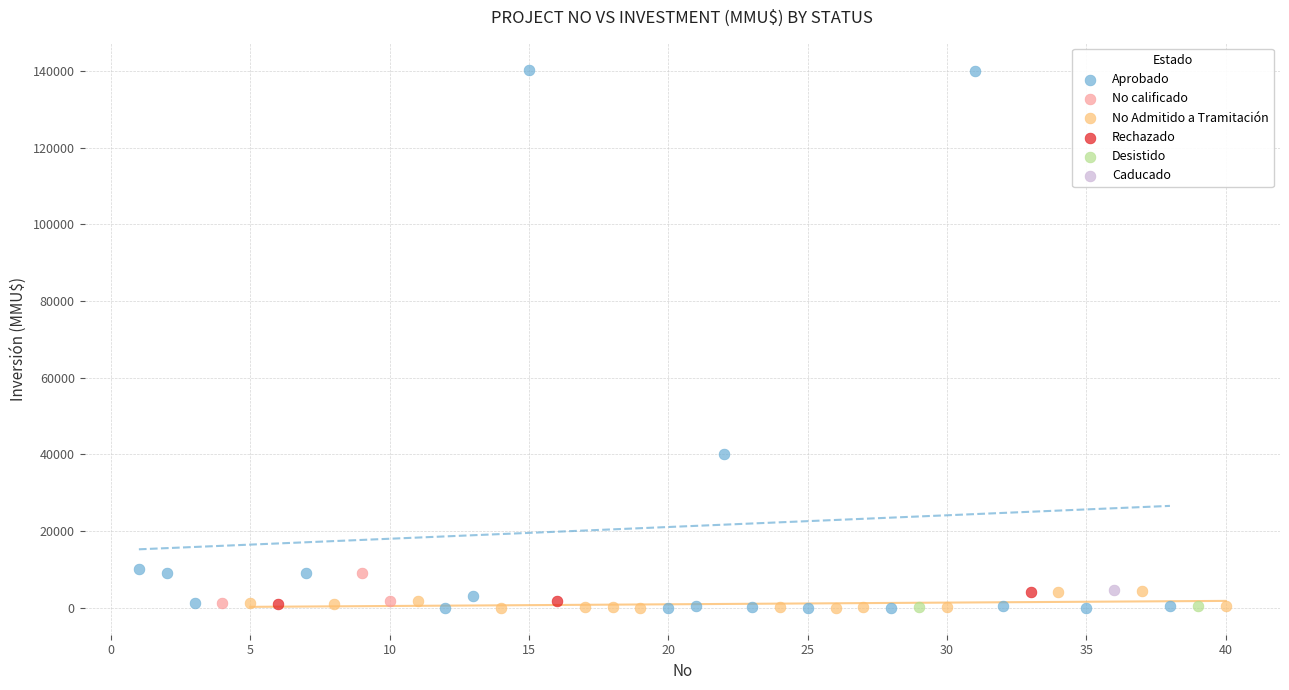

What are all the series names shown in the legend?

Aprobado, No calificado, No Admitido a Tramitación, Rechazado, Desistido, Caducado